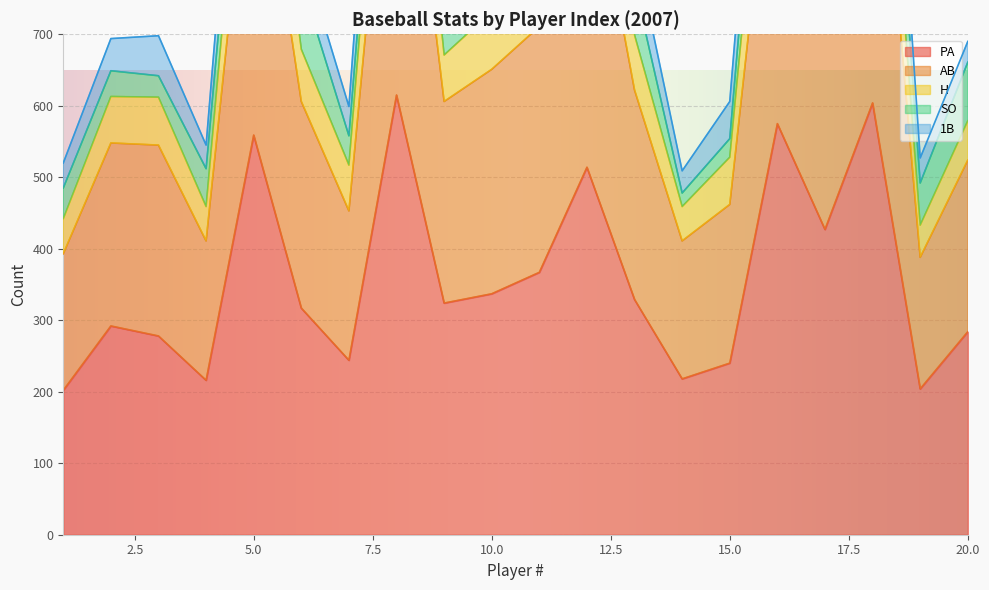

What is the average value of the PA series?

357